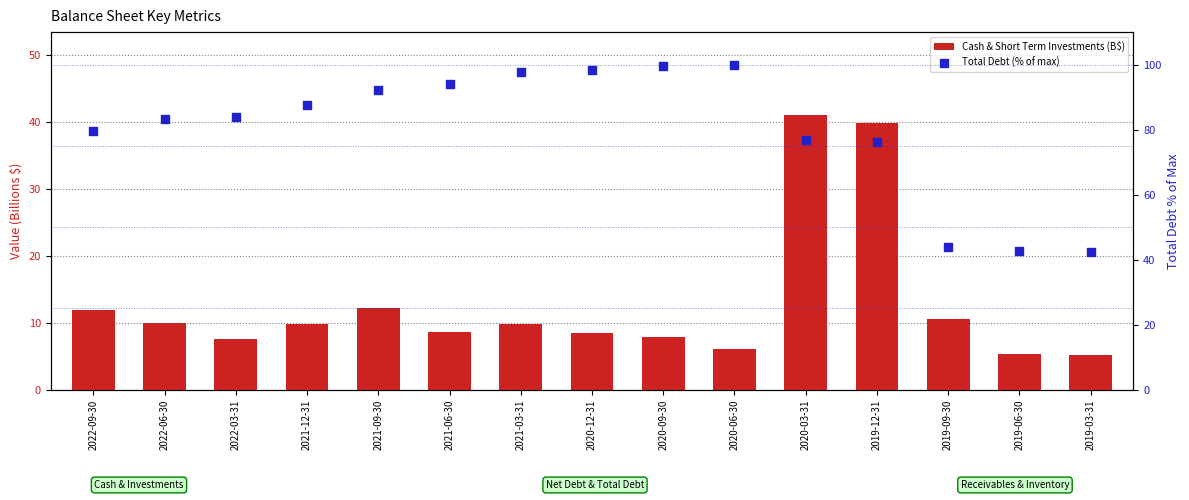

What is the total value across all series at 2022-03-31?

91.6